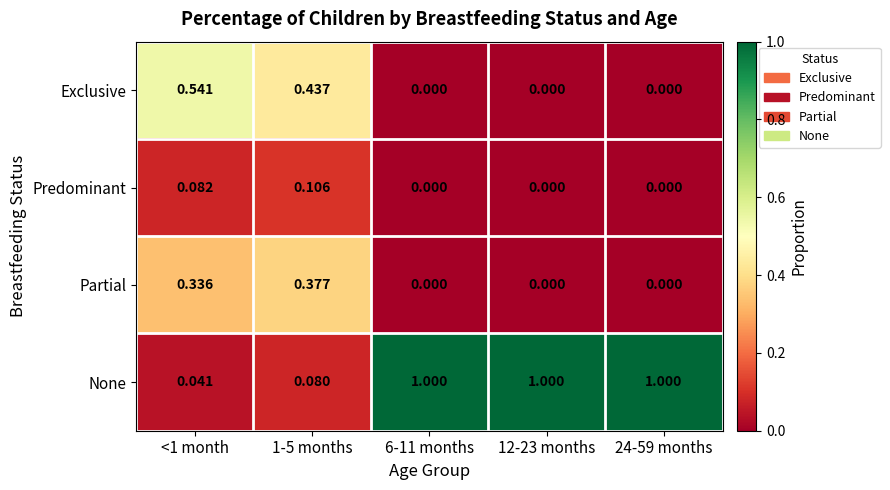

Rank the series by their maximum value, from lowest to highest.

Predominant, Partial, Exclusive, None